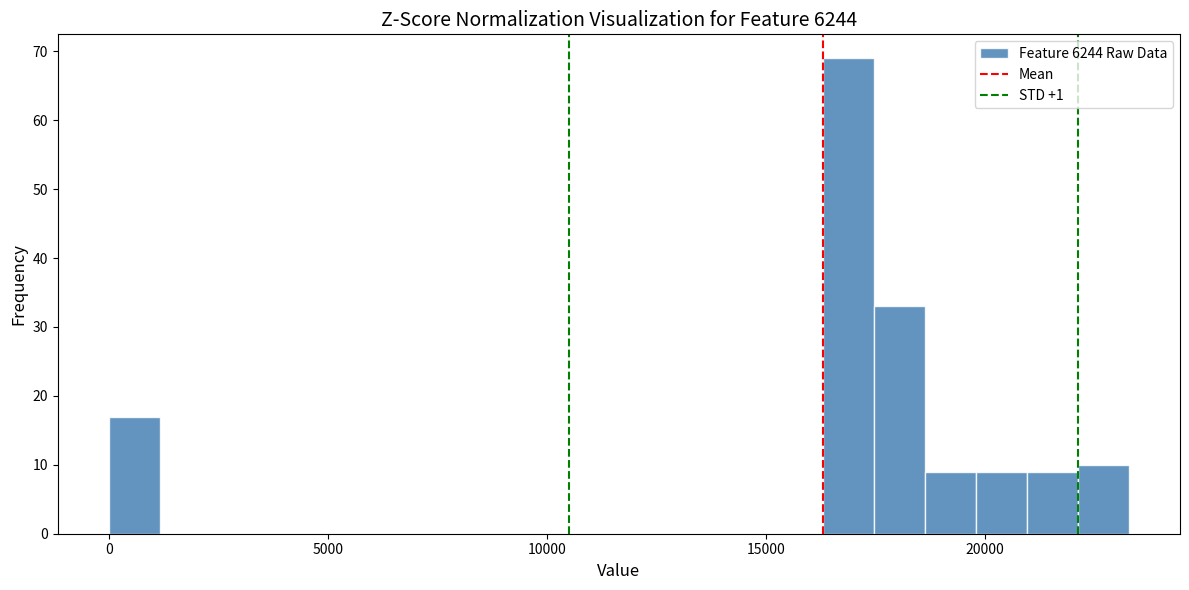

Around what value on the x-axis is the tallest bar? Give the approximate position of its centre, as read against the axis.

17000